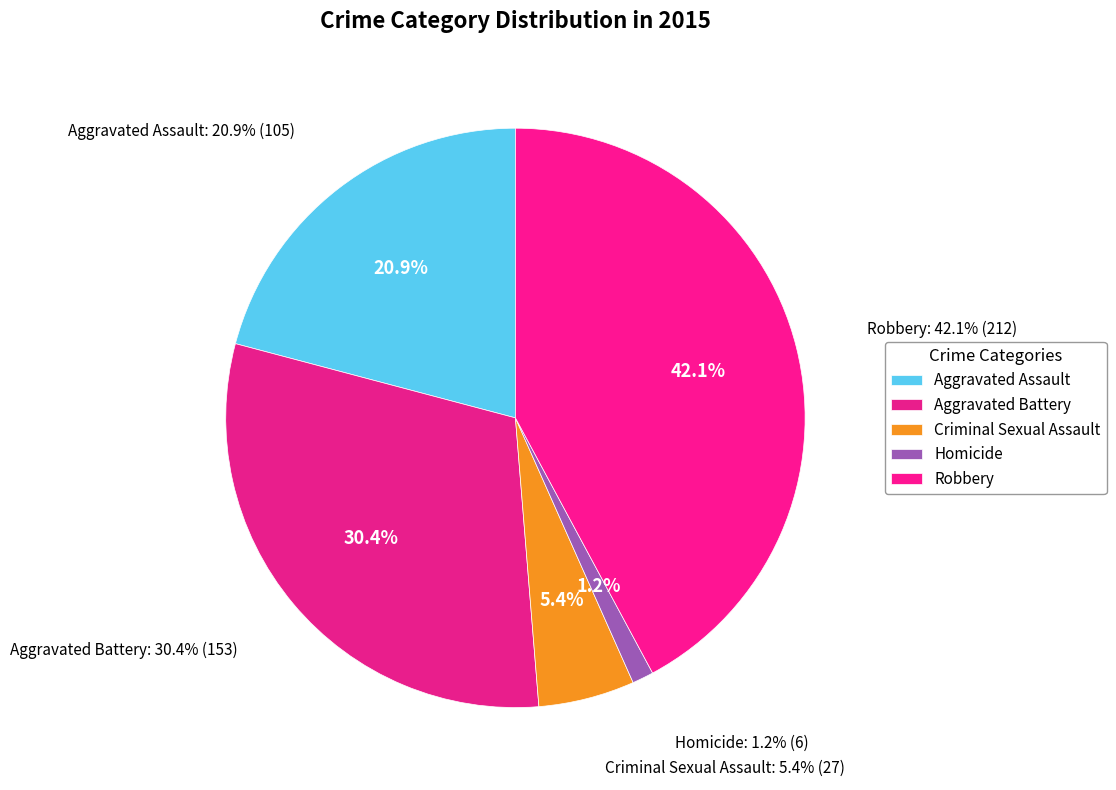

How many slices are in this pie chart?

5